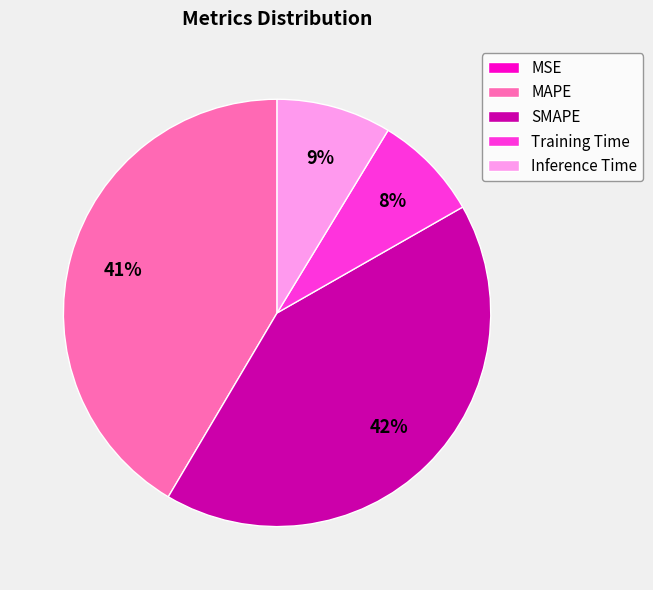

True or false: SMAPE accounts for 42% of the total.

True